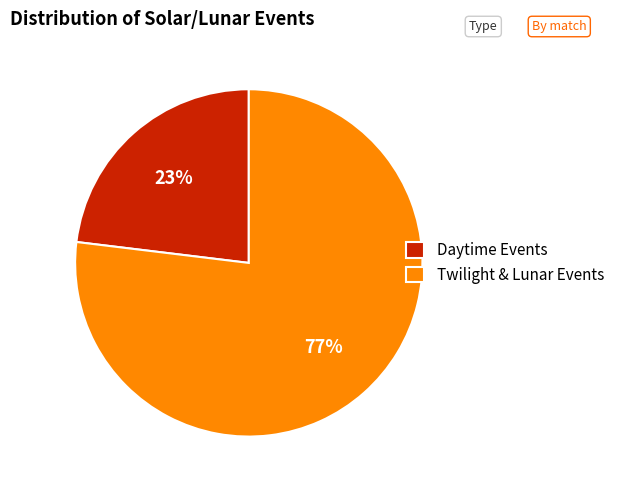

To the nearest percent, what portion does Twilight & Lunar Events represent?

77%